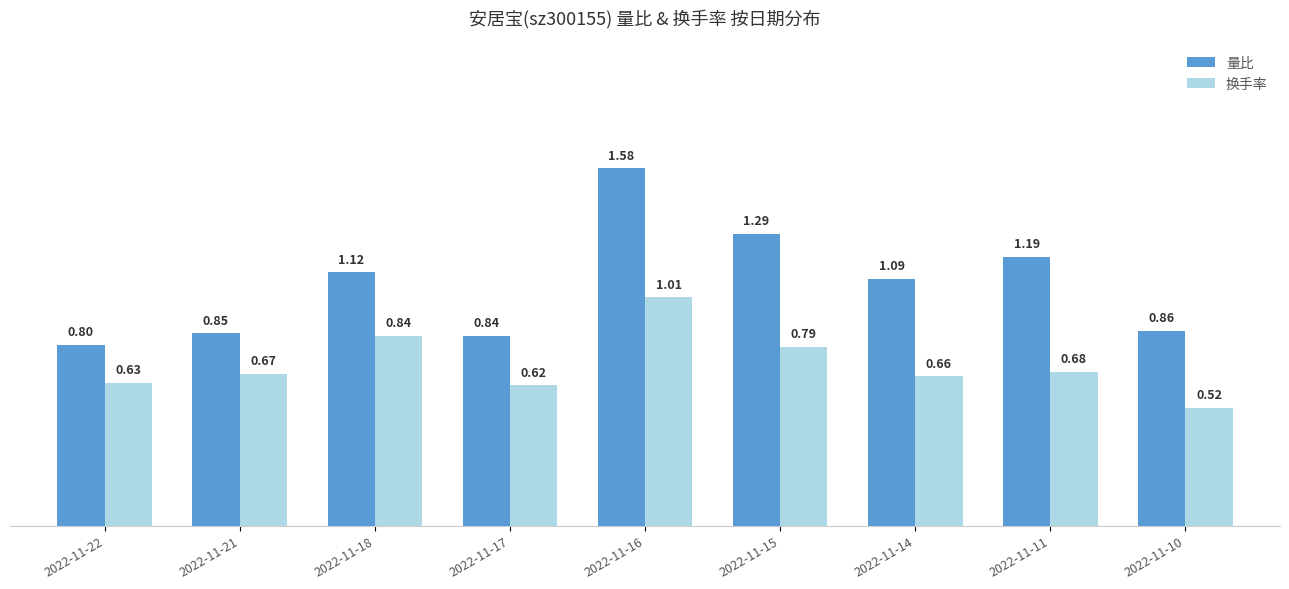

At how many categories does at least one series exceed 1?

5